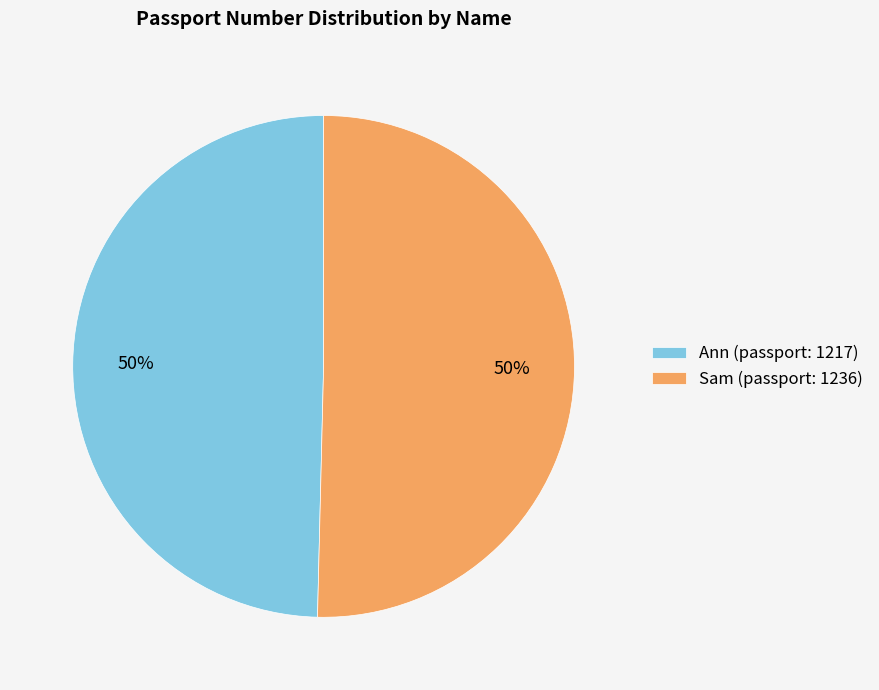

What percentage is the Sam slice, to the nearest percent?

50%